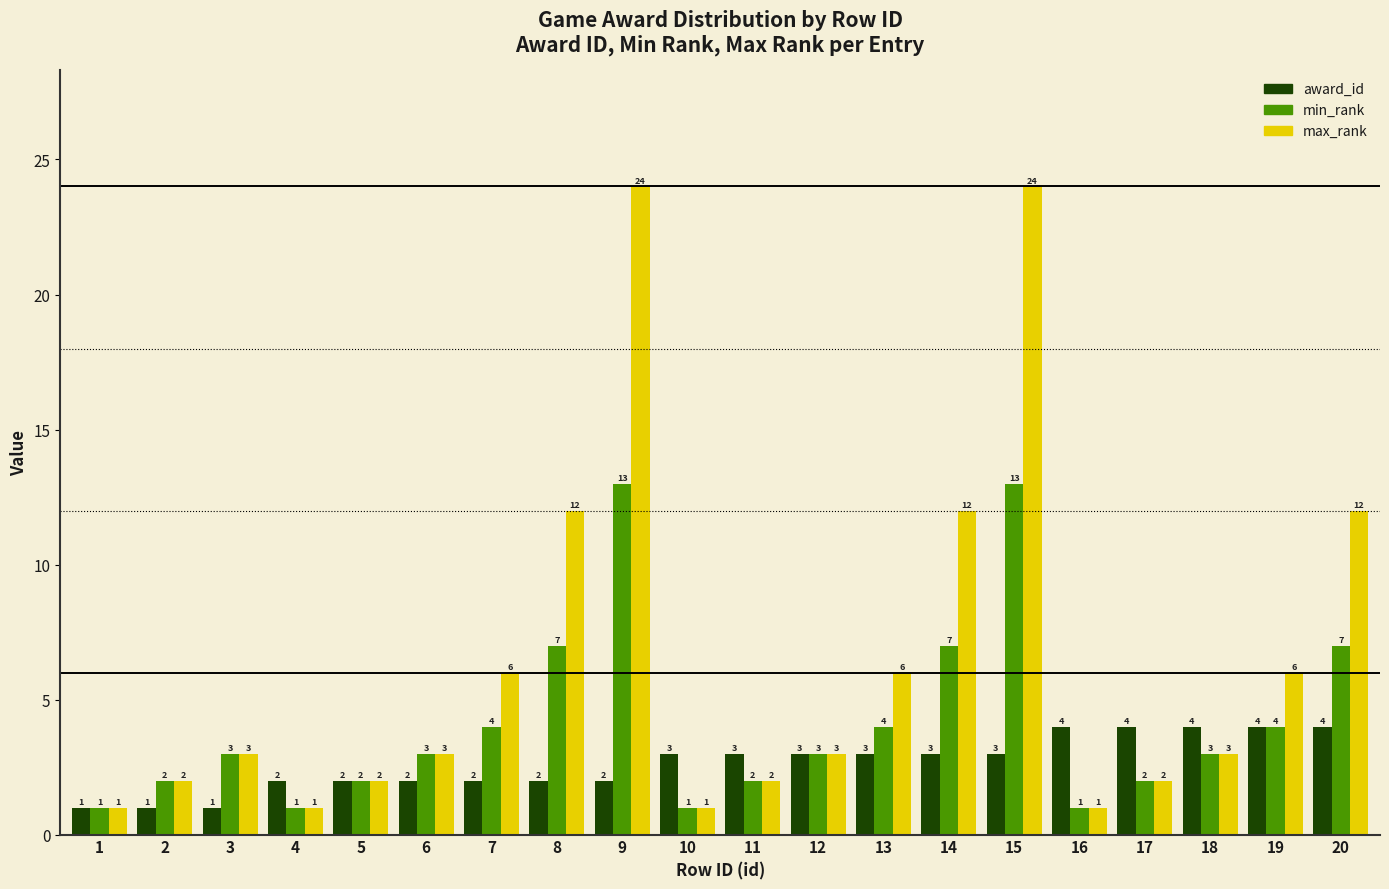

Is the value of award_id at 2 greater than the value of max_rank at 17?

No